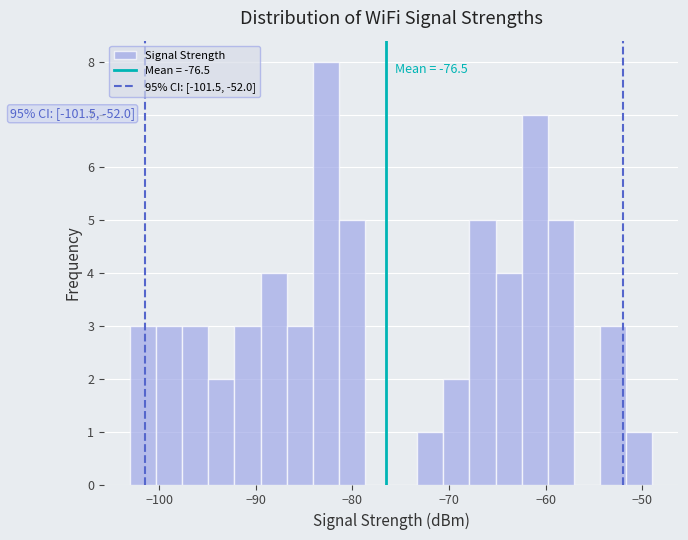

Around what value on the x-axis is the tallest bar? Give the approximate position of its centre, as read against the axis.

-83